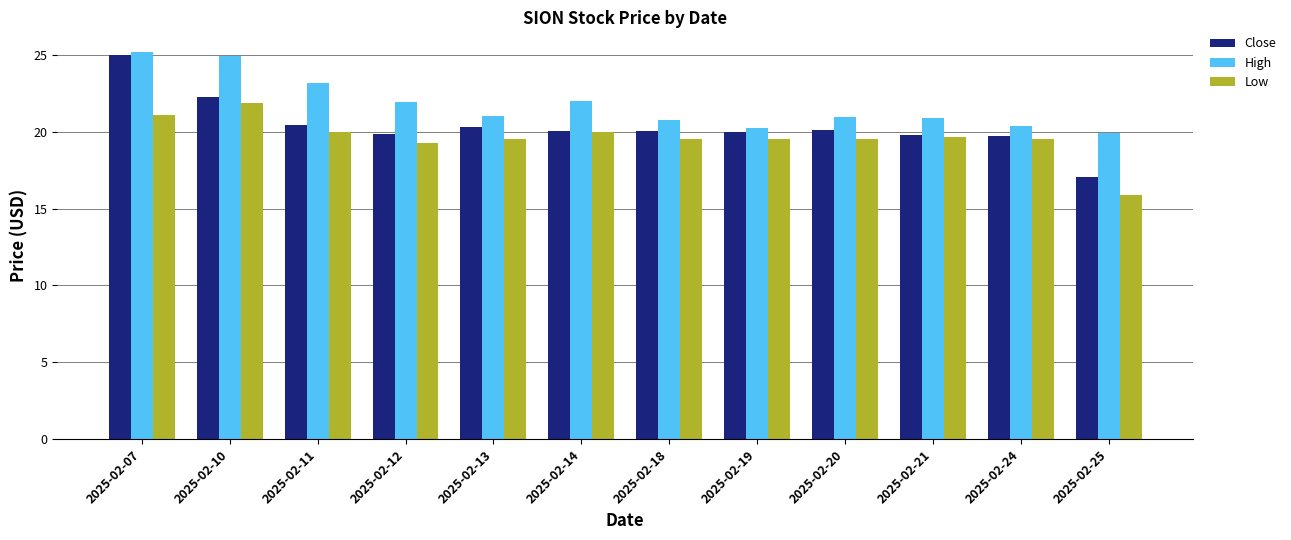

Where is Low nearest to the value 18?

2025-02-12